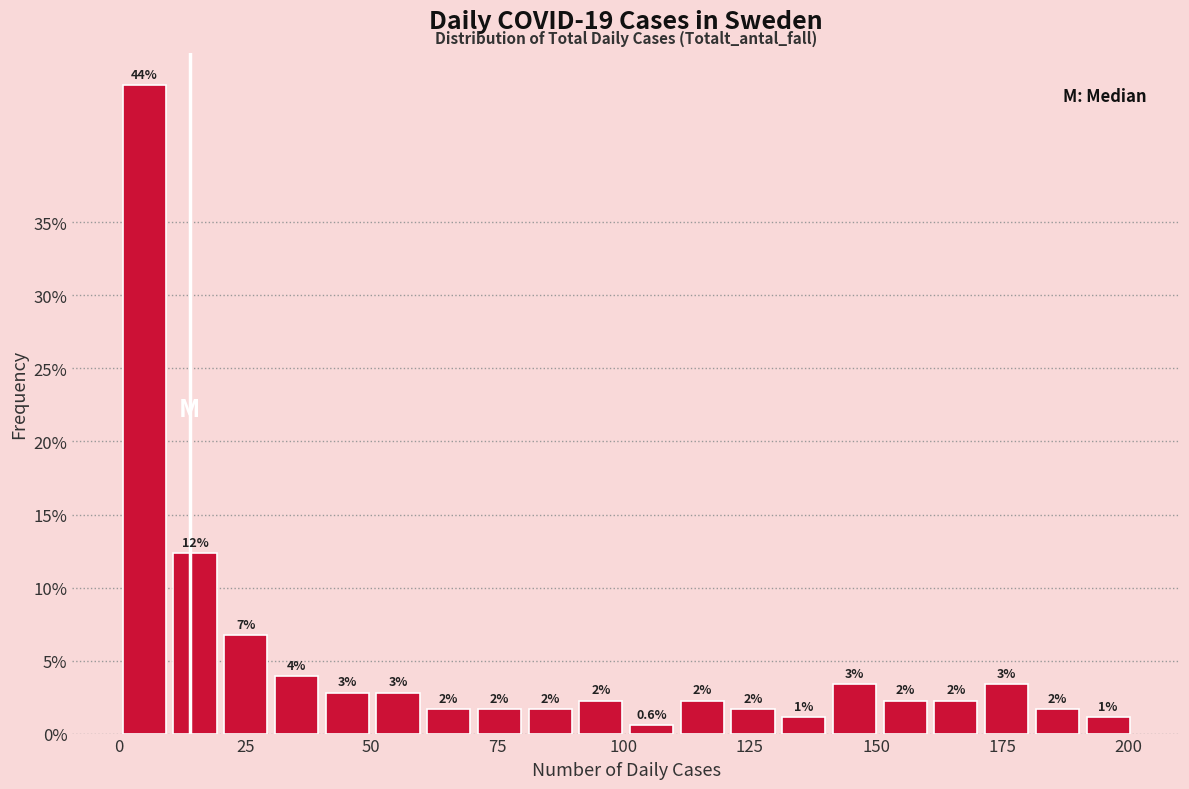

Read against the x-axis, roughly where is the centre of the tallest bar?

5